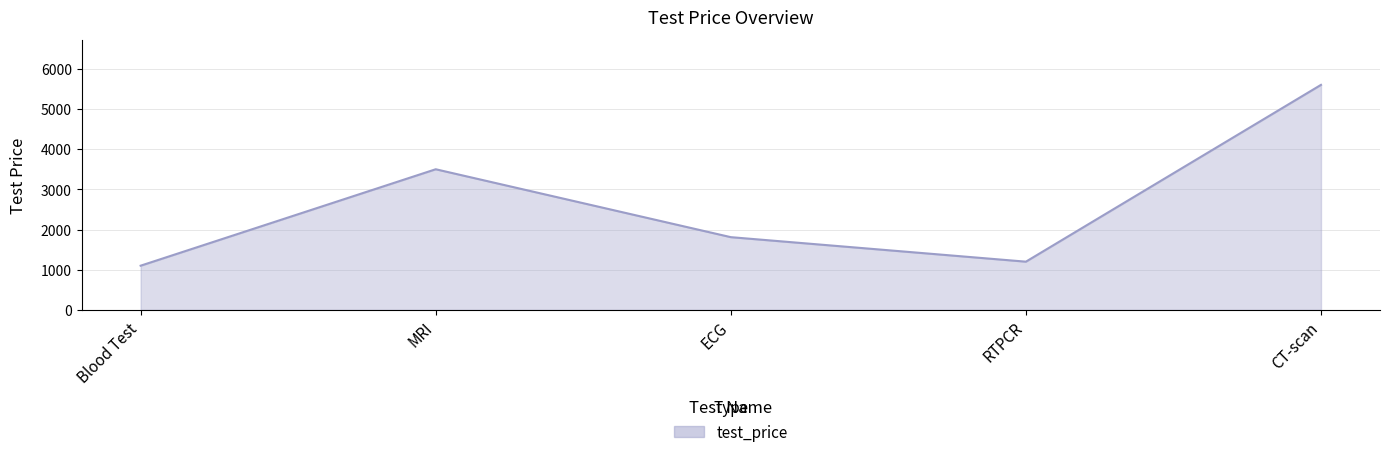

List the labels in order of value, largest first.

CT-scan, MRI, ECG, RTPCR, Blood Test